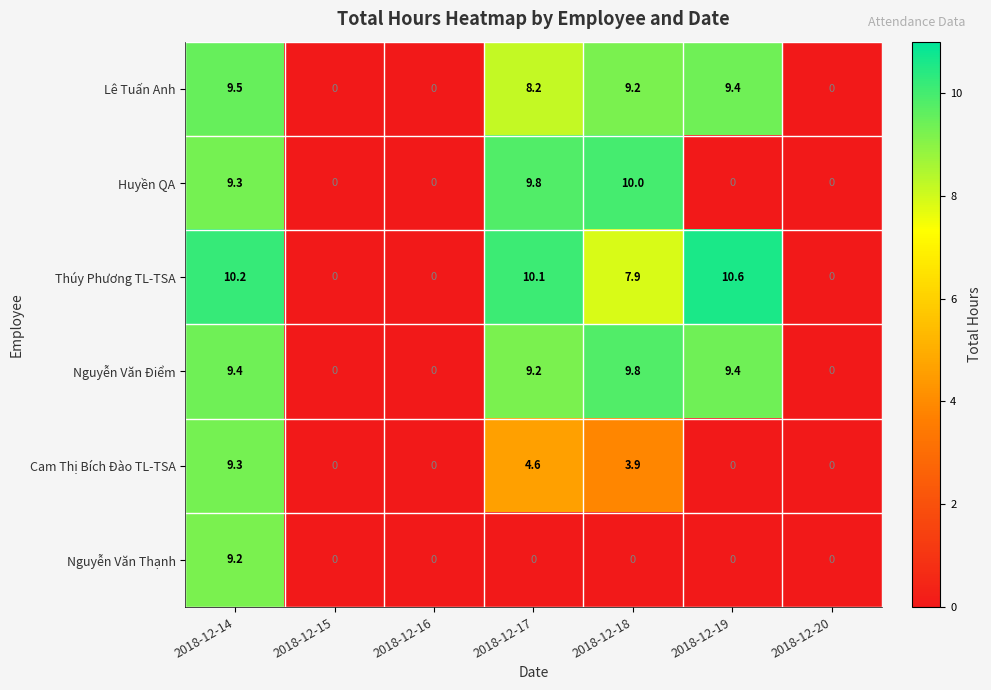

At which category does the chart reach its peak across all series?

2018-12-19